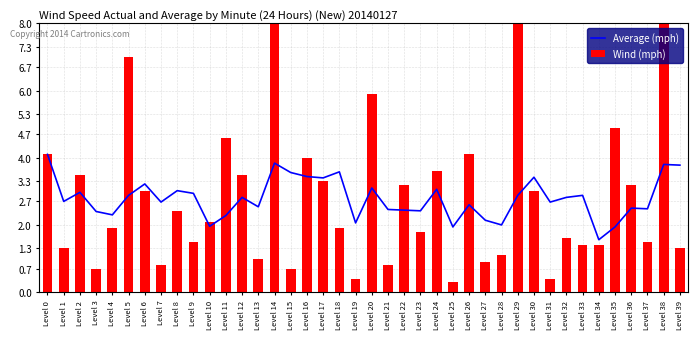

What are all the series names shown in the legend?

Average (mph), Wind (mph)